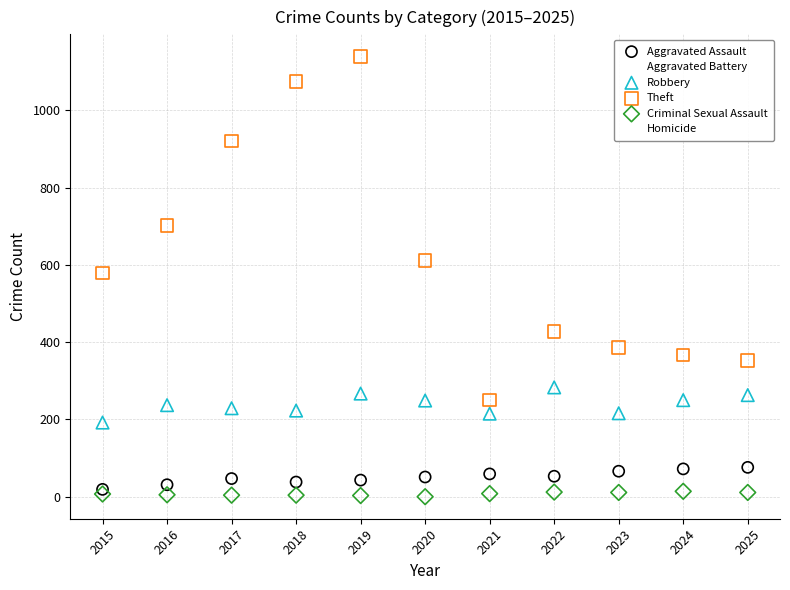

What are all the series names shown in the legend?

Aggravated Assault, Aggravated Battery, Robbery, Theft, Criminal Sexual Assault, Homicide